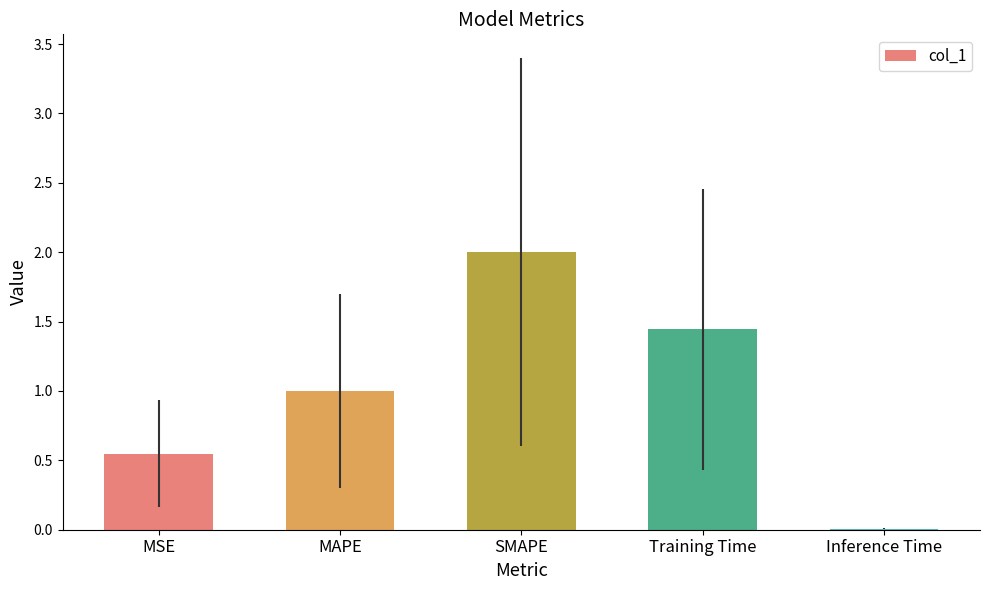

What is the sum of the values at MSE and Training Time?

2.0